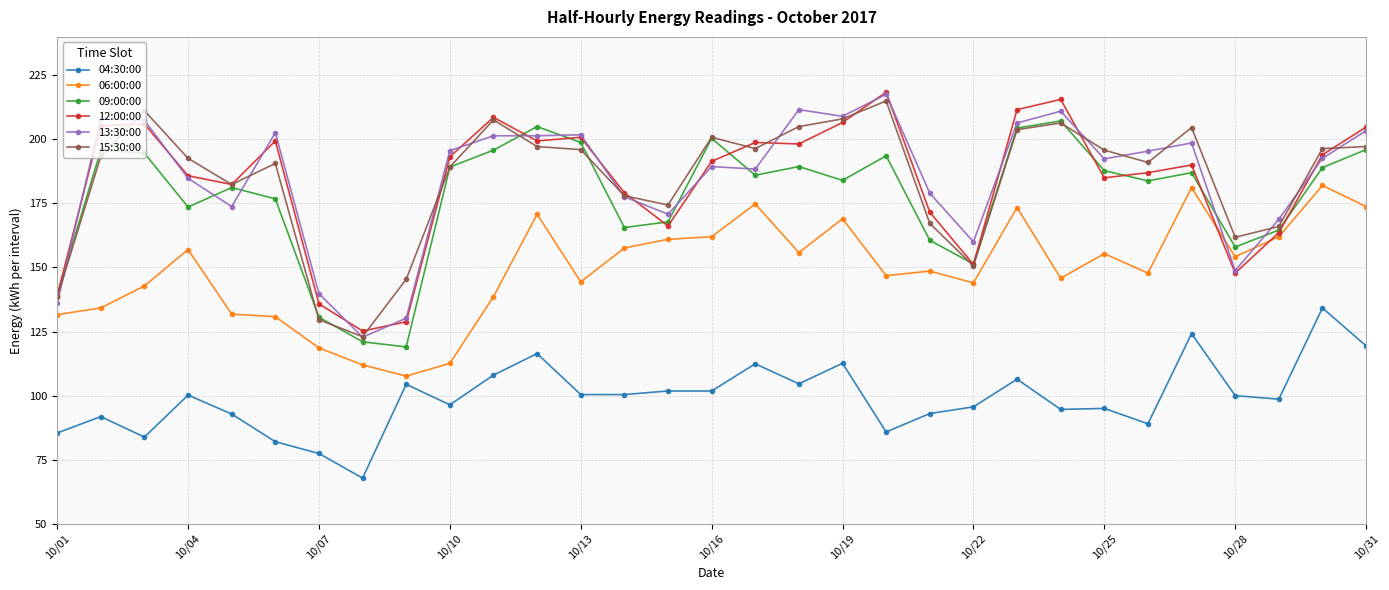

What is the value of the 09:00:00 point at the 24th from the left?

207.2